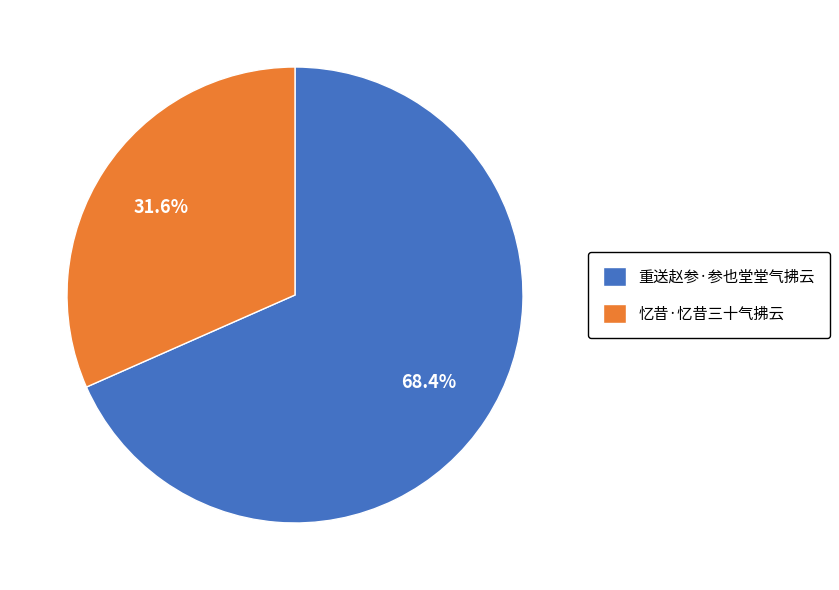

How much of the chart is everything except 重送赵参·参也堂堂气拂云?

31.6%